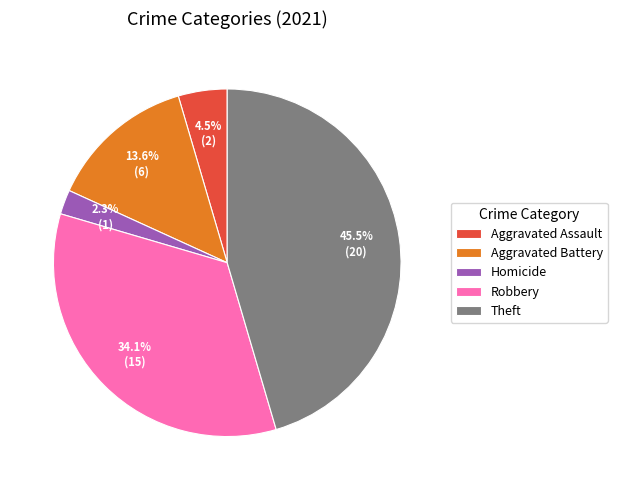

What portion of the pie excludes Robbery?

65.9%